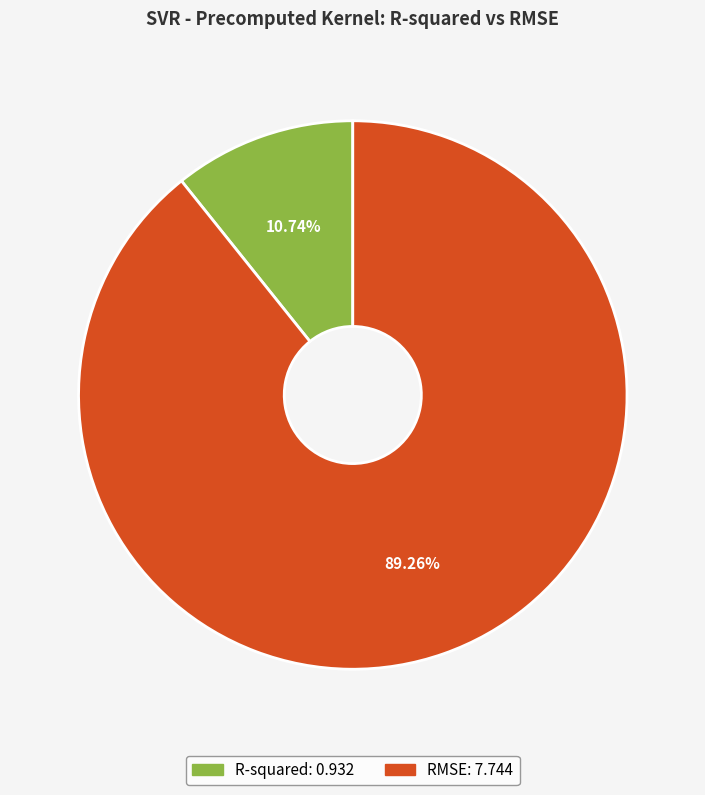

Which category has the smallest portion of the pie?

R-squared